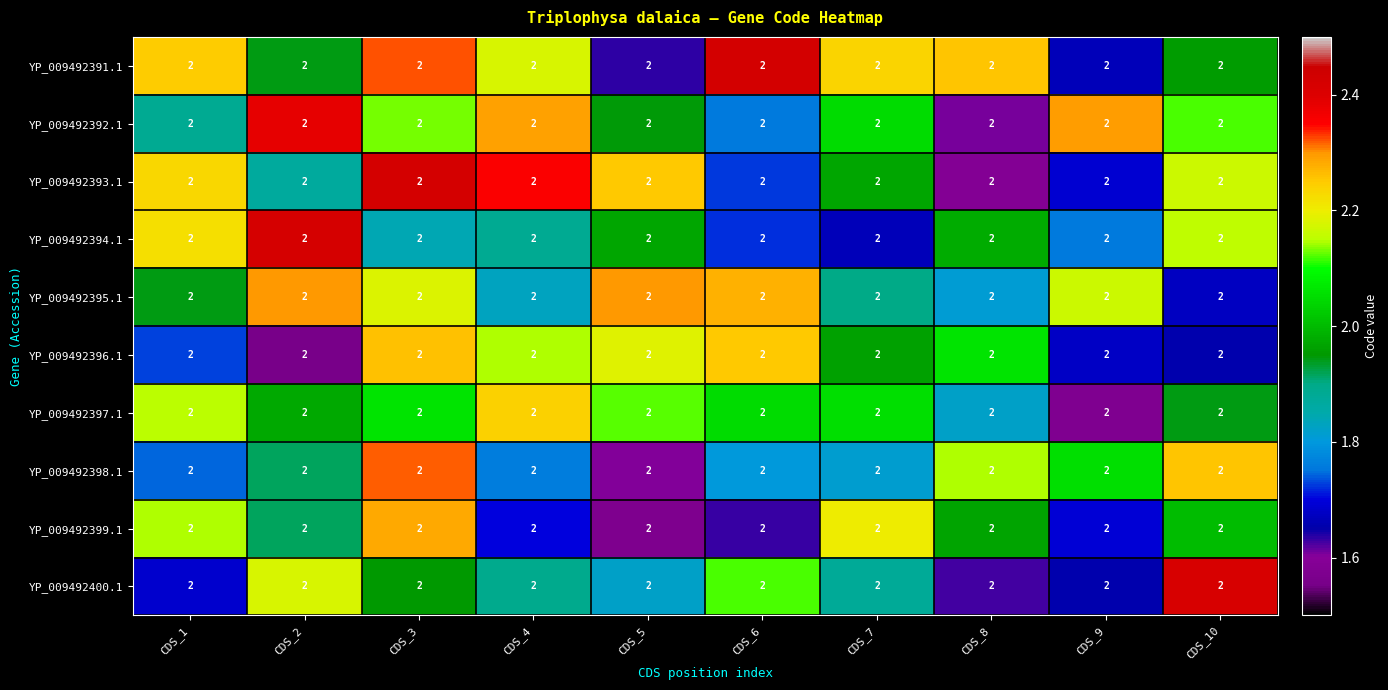

How many values in the YP_009492391.1 series exceed 2?

6